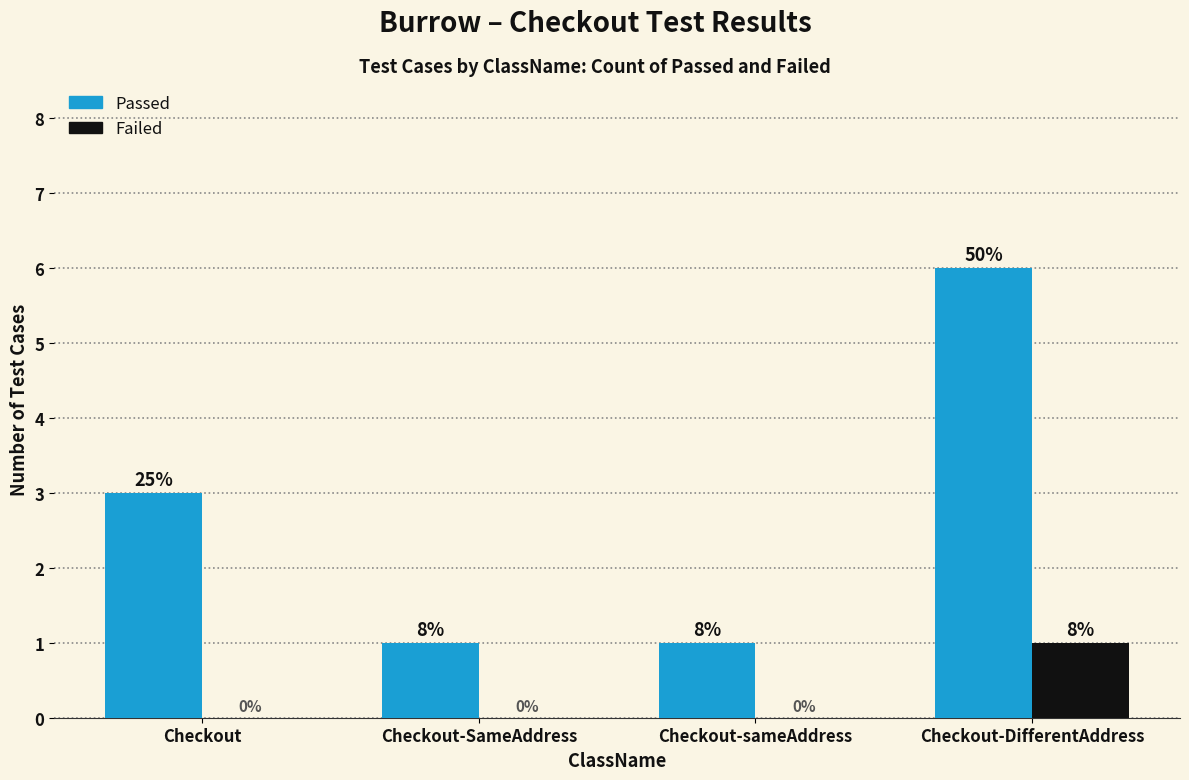

How many groups of bars are there?

4